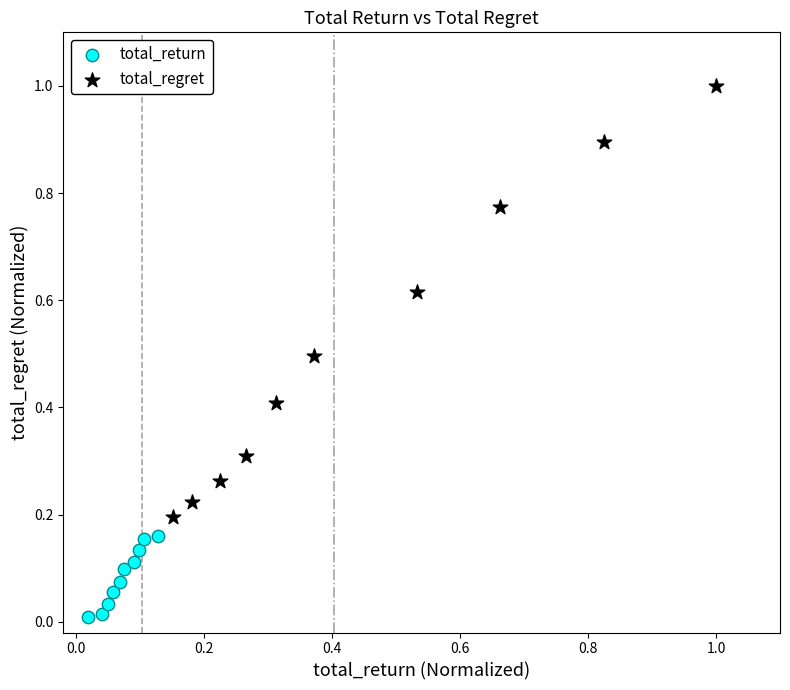

Which series reaches the maximum Y coordinate?

total_regret